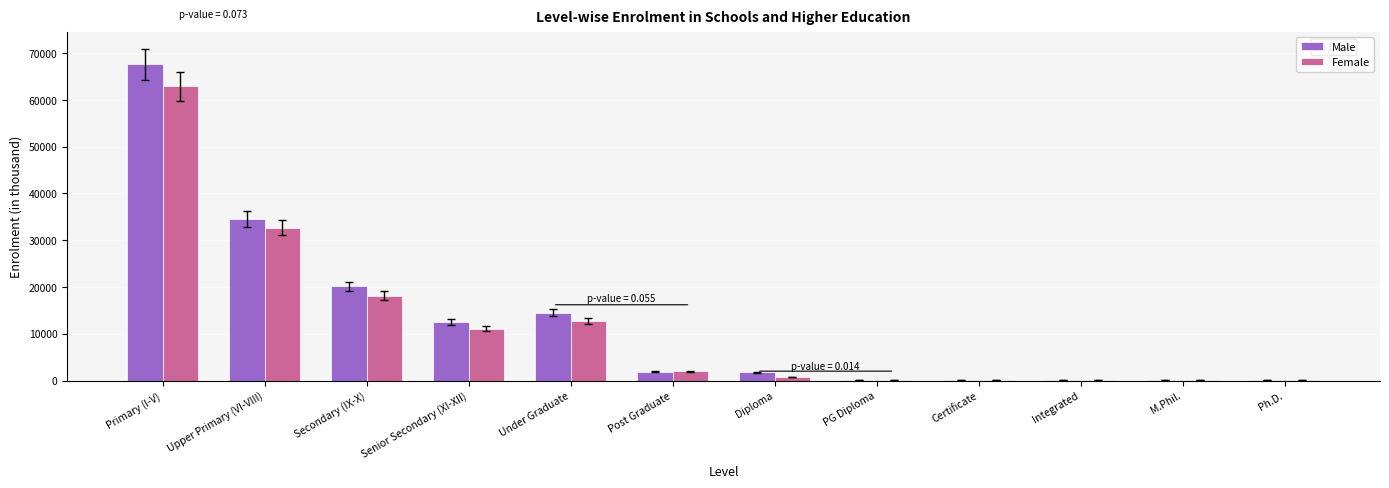

What is the maximum value for Male?

67609.0